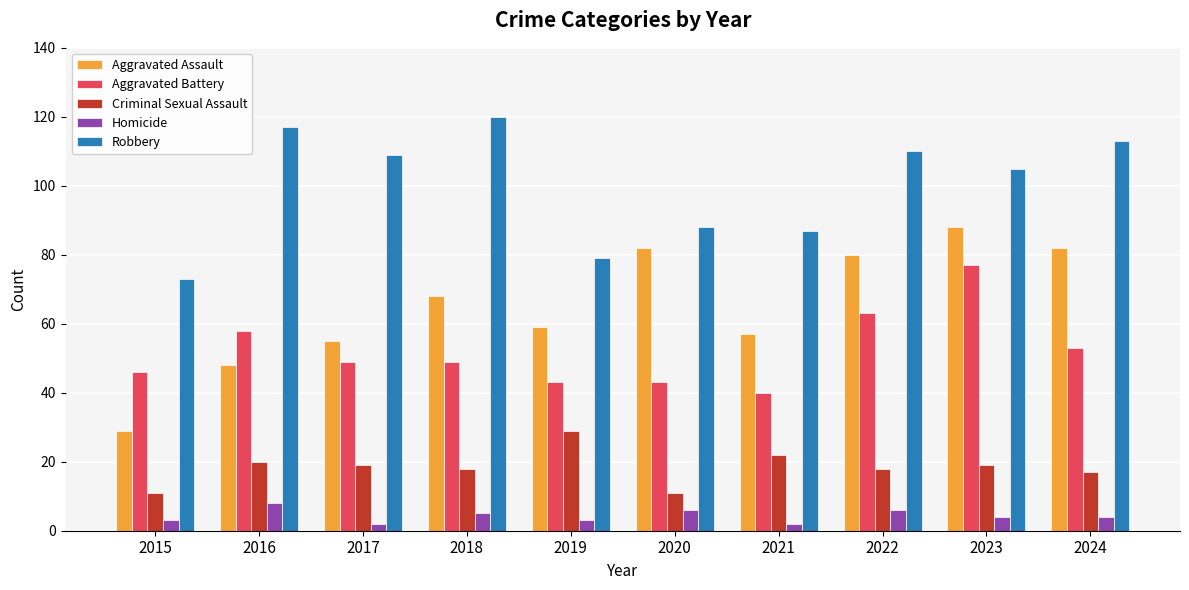

Reading left to right, extract all data points from this chart.

Aggravated Assault: 2015=29	2016=48	2017=55	2018=68	2019=59	2020=82	2021=57	2022=80	2023=88	2024=82
Aggravated Battery: 2015=46	2016=58	2017=49	2018=49	2019=43	2020=43	2021=40	2022=63	2023=77	2024=53
Criminal Sexual Assault: 2015=11	2016=20	2017=19	2018=18	2019=29	2020=11	2021=22	2022=18	2023=19	2024=17
Homicide: 2015=3	2016=8	2017=2	2018=5	2019=3	2020=6	2021=2	2022=6	2023=4	2024=4
Robbery: 2015=73	2016=117	2017=109	2018=120	2019=79	2020=88	2021=87	2022=110	2023=105	2024=113